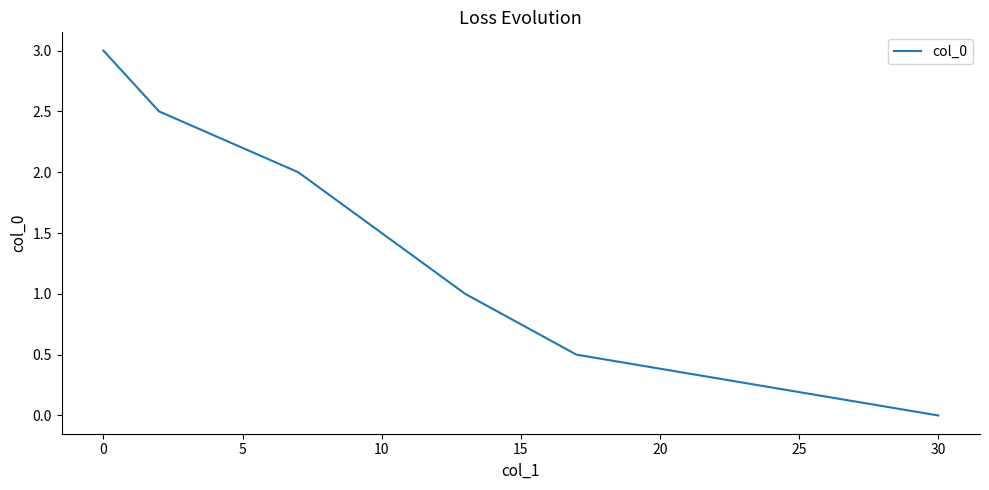

Is it true that the value at 10 is 2.6?

False